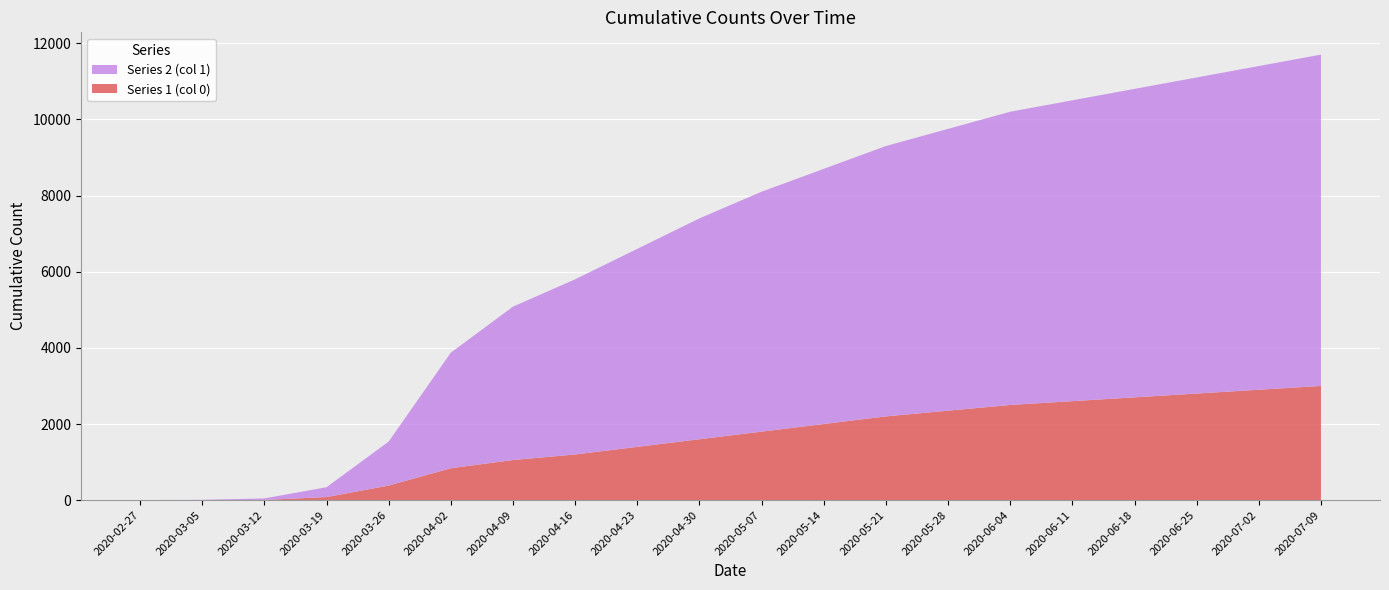

Reading right to left, extract all data points from this chart.

Series 1 (col 0): 2020-07-09=3000	2020-07-02=2900	2020-06-25=2800	2020-06-18=2700	2020-06-11=2600	2020-06-04=2500	2020-05-28=2350	2020-05-21=2200	2020-05-14=2000	2020-05-07=1800	2020-04-30=1600	2020-04-23=1400	2020-04-16=1200	2020-04-09=1054	2020-04-02=839	2020-03-26=384	2020-03-19=82	2020-03-12=6	2020-03-05=0	2020-02-27=0
Series 2 (col 1): 2020-07-09=8700	2020-07-02=8500	2020-06-25=8300	2020-06-18=8100	2020-06-11=7900	2020-06-04=7700	2020-05-28=7400	2020-05-21=7100	2020-05-14=6700	2020-05-07=6300	2020-04-30=5800	2020-04-23=5200	2020-04-16=4600	2020-04-09=4028	2020-04-02=3035	2020-03-26=1155	2020-03-19=258	2020-03-12=40	2020-03-05=9	2020-02-27=3